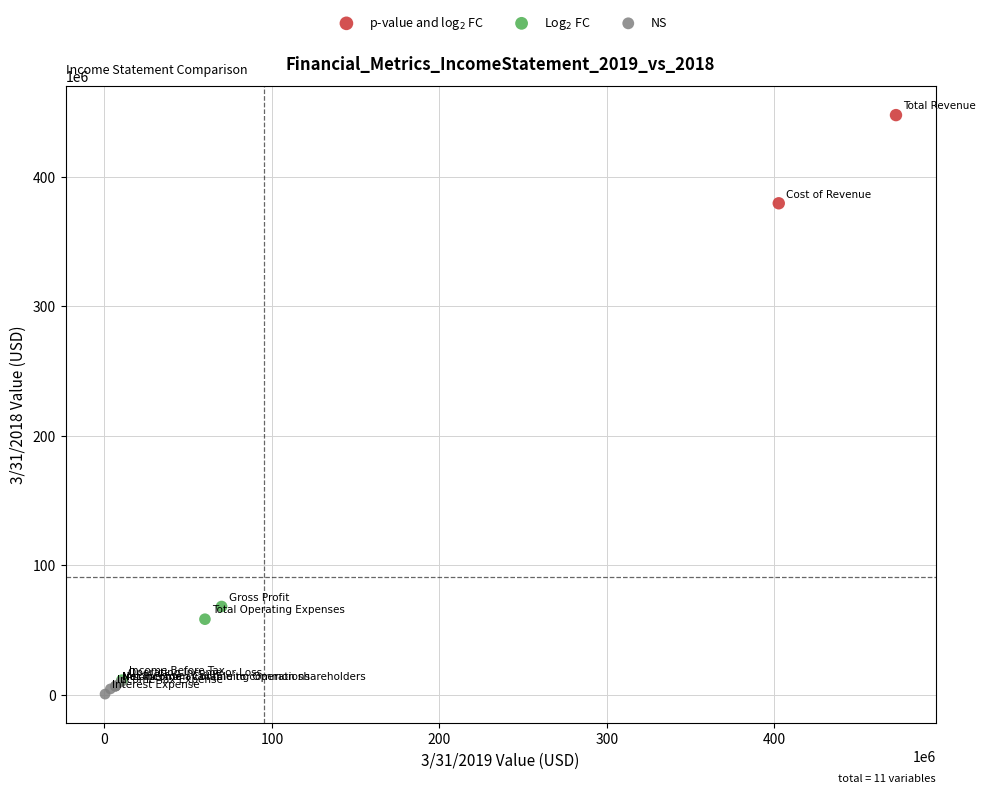

What are all the series names shown in the legend?

p-value and log$_2$ FC, Log$_2$ FC, NS